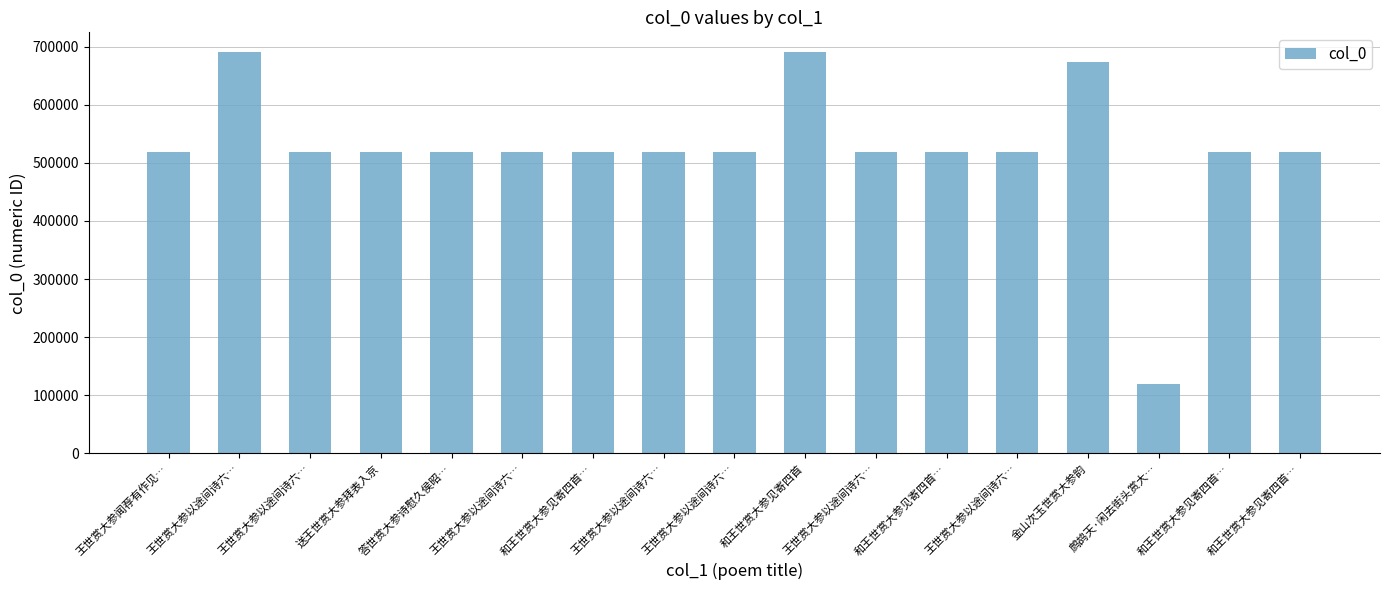

Reading left to right, what are all the values shown in this chart?

王世赏大参闻荐有作见…=518686	王世赏大参以途间诗六…=690159	王世赏大参以途间诗六…=518841	送王世赏大参拜表入京=518706	答世赏大参诗慰久侯昭…=518688	王世赏大参以途间诗六…=518837	和王世赏大参见寄四首…=518683	王世赏大参以途间诗六…=518839	王世赏大参以途间诗六…=518840	和王世赏大参见寄四首=690127	王世赏大参以途间诗六…=518842	和王世赏大参见寄四首…=518682	王世赏大参以途间诗六…=518838	金山次玉世赏大参韵=673947	鹧鸪天·闲去街头赏大…=119586	和王世赏大参见寄四首…=518680	和王世赏大参见寄四首…=518681